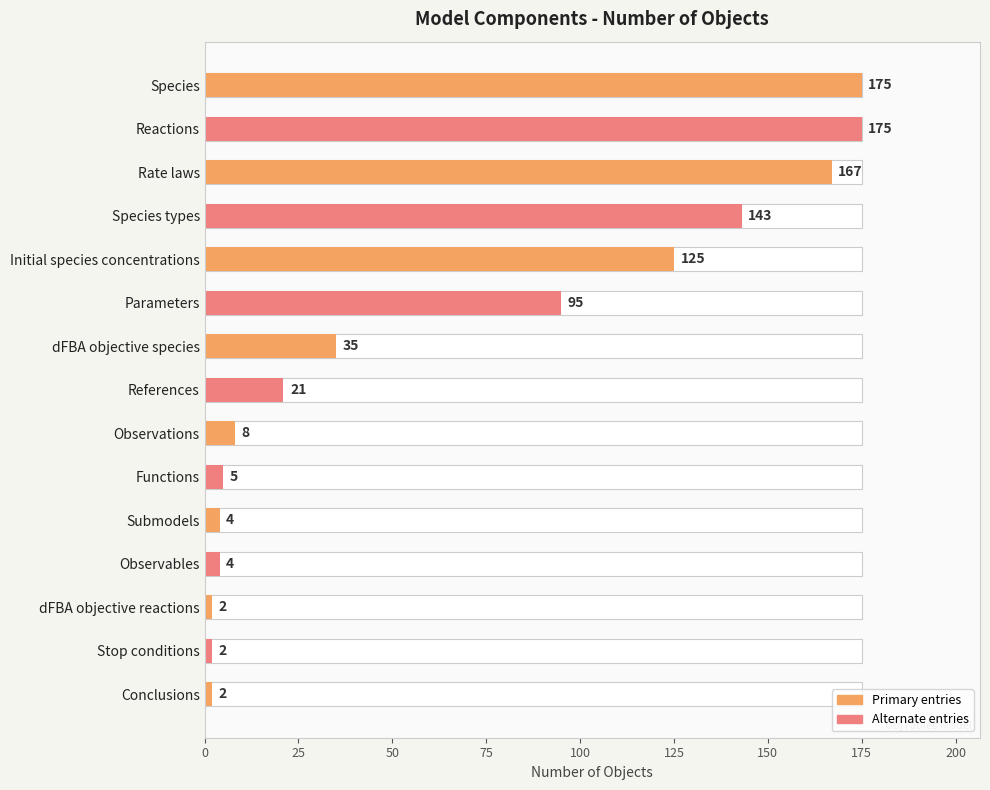

Reading left to right, transcribe all the data shown in this chart.

175	175	167	143	125	95	35	21	8	5	4	4	2	2	2